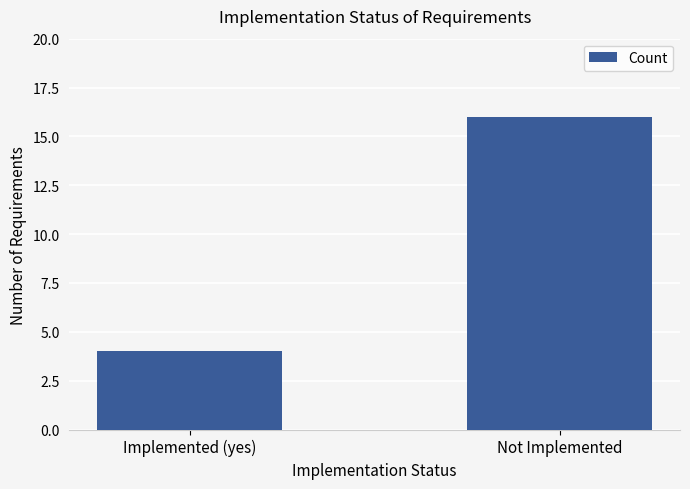

What is the label of the 2nd bar from the right?

Implemented (yes)